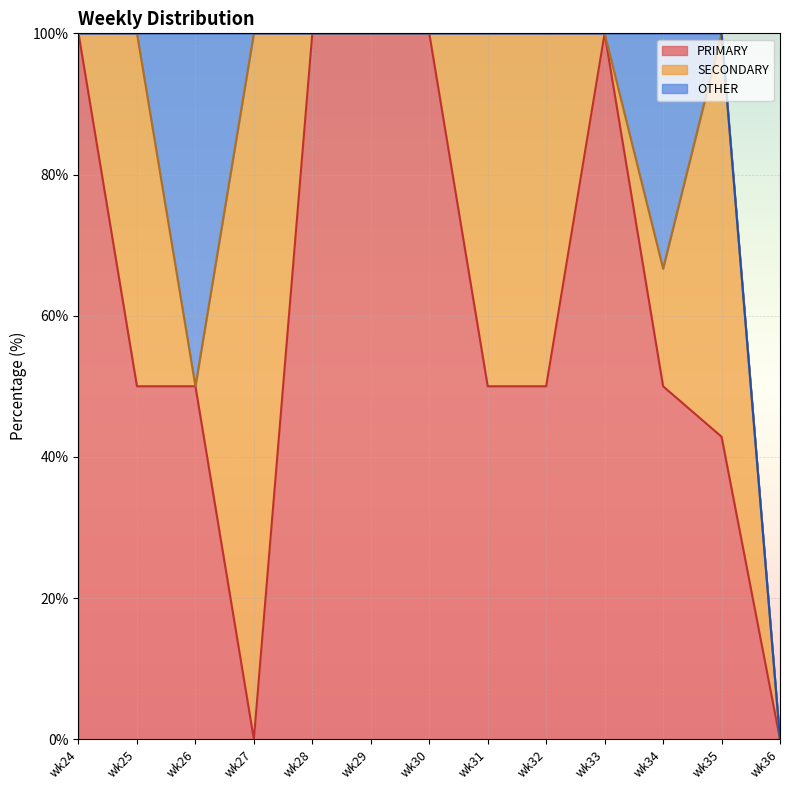

What is the sum of all SECONDARY values?

323.8